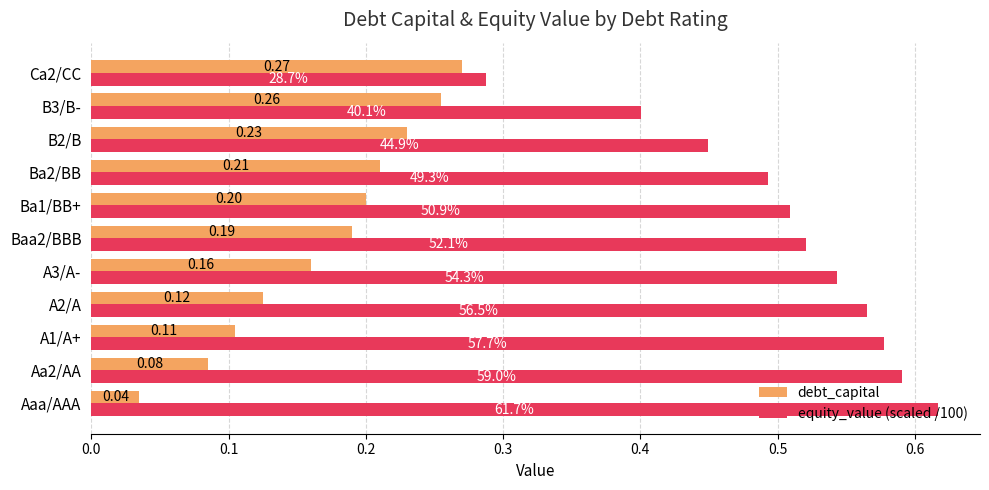

At which label is debt_capital closest to 0?

Aaa/AAA